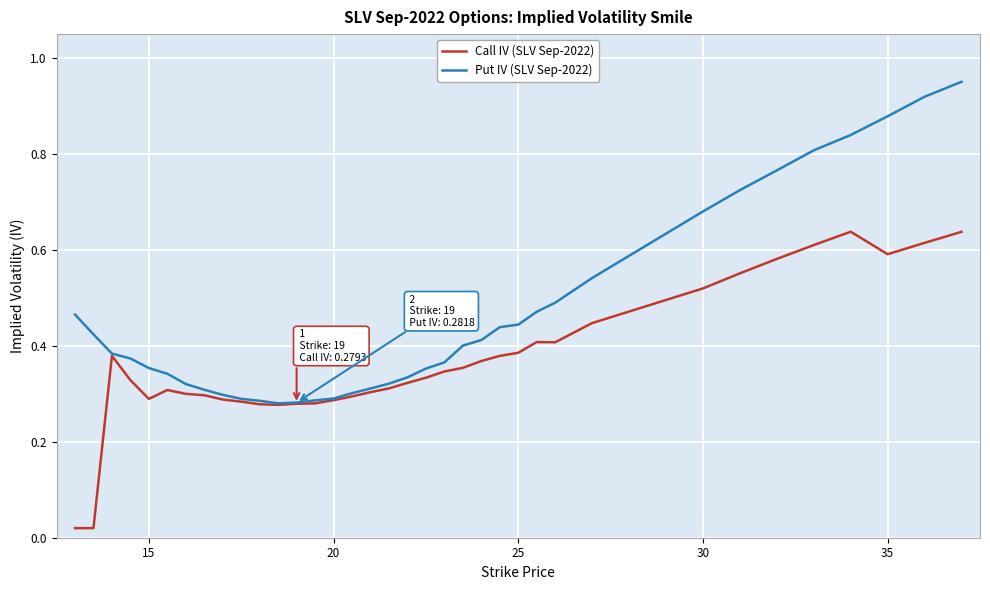

List the series in order of their overall mean, lowest first.

Call IV (SLV Sep-2022), Put IV (SLV Sep-2022)